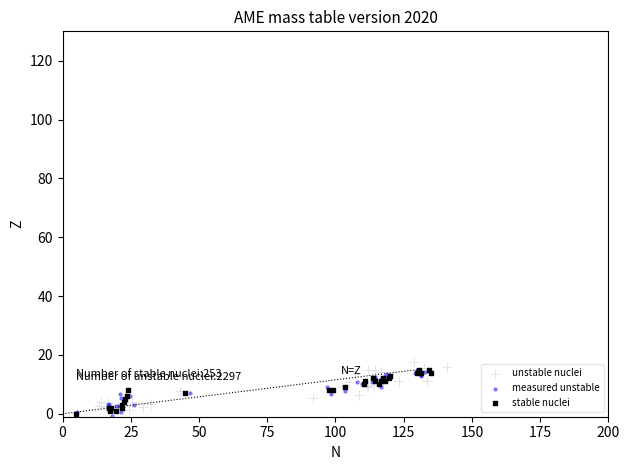

Which series reaches the minimum Y coordinate?

unstable nuclei